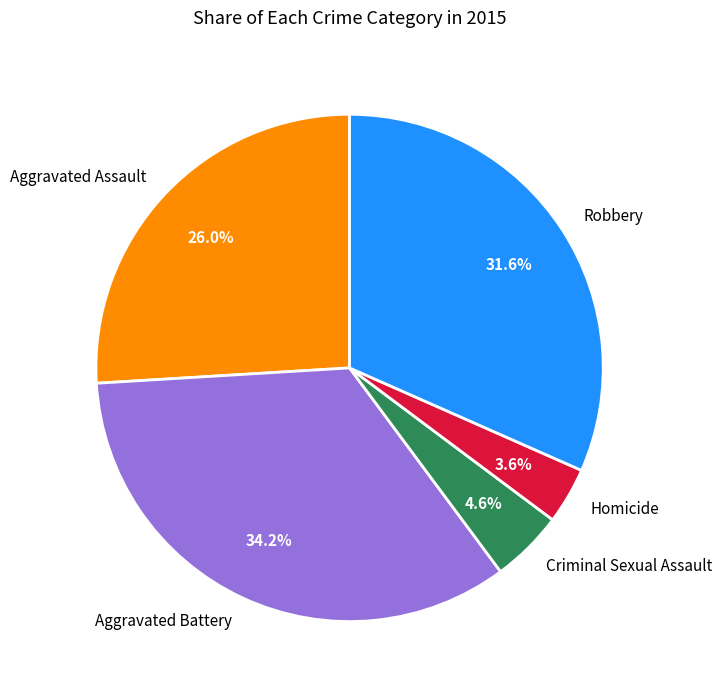

Which category has the biggest portion of the pie?

Aggravated Battery